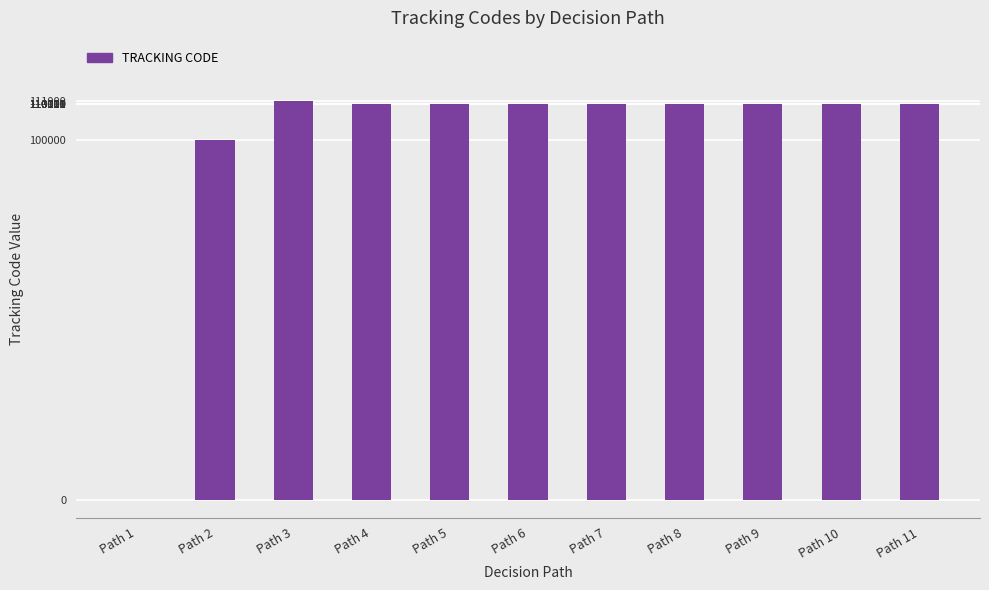

Does the chart contain stacked bars?

No